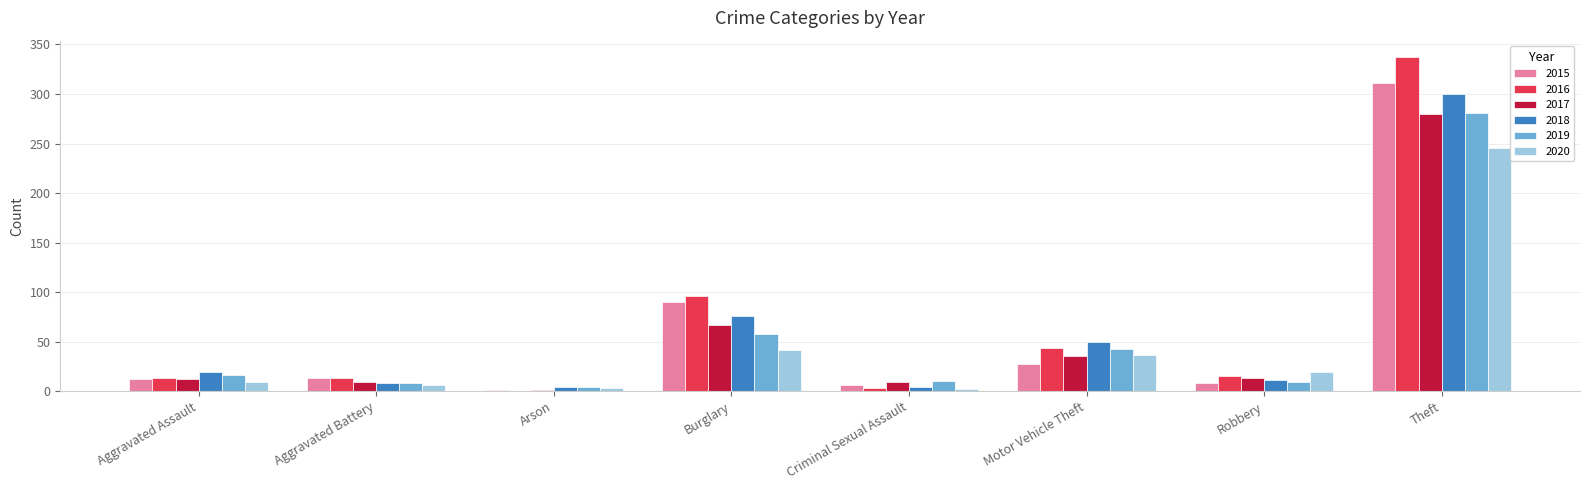

Between Aggravated Assault and Burglary, which series saw the biggest shift?

2016